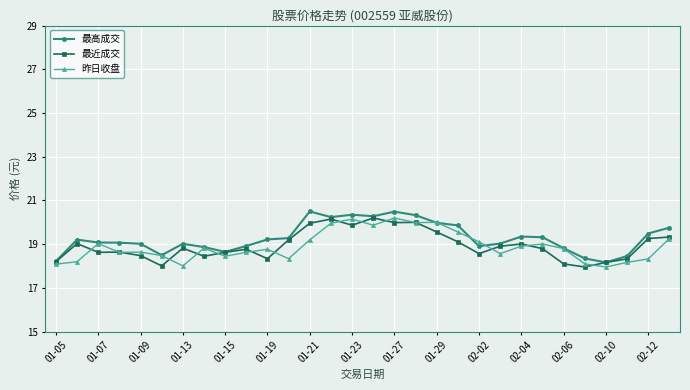

What is the maximum value shown in the chart?

20.5